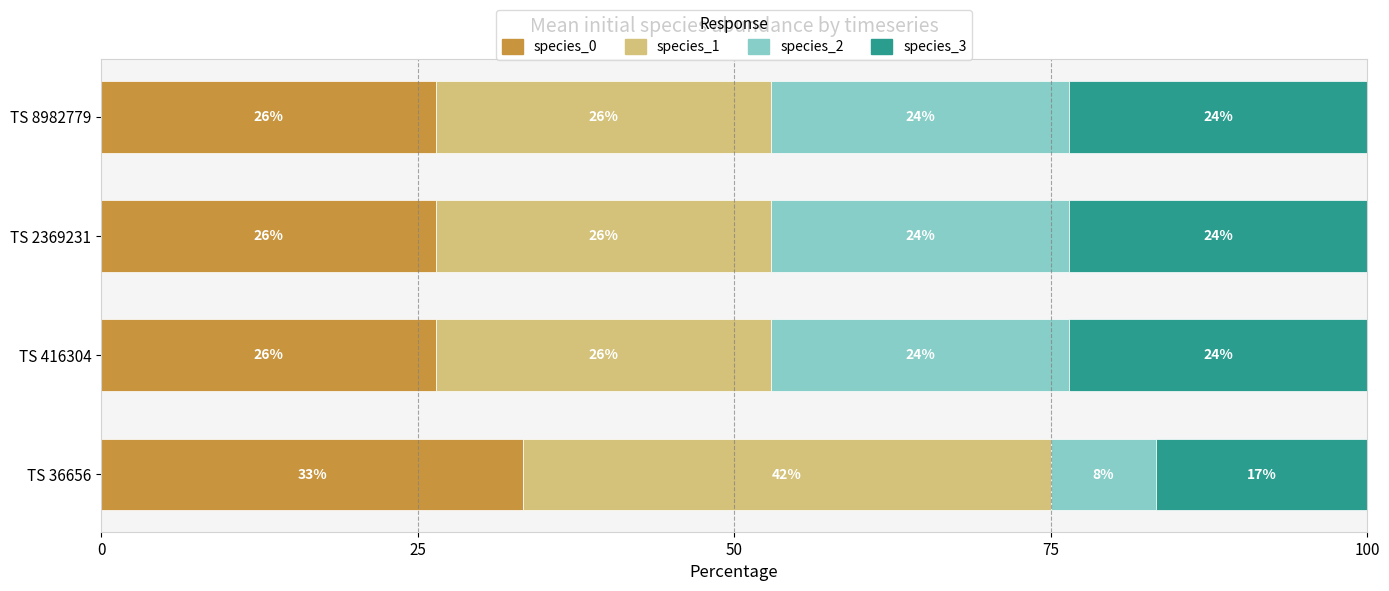

What is the value of the species_2 bar at the 4th from the left?

23.5